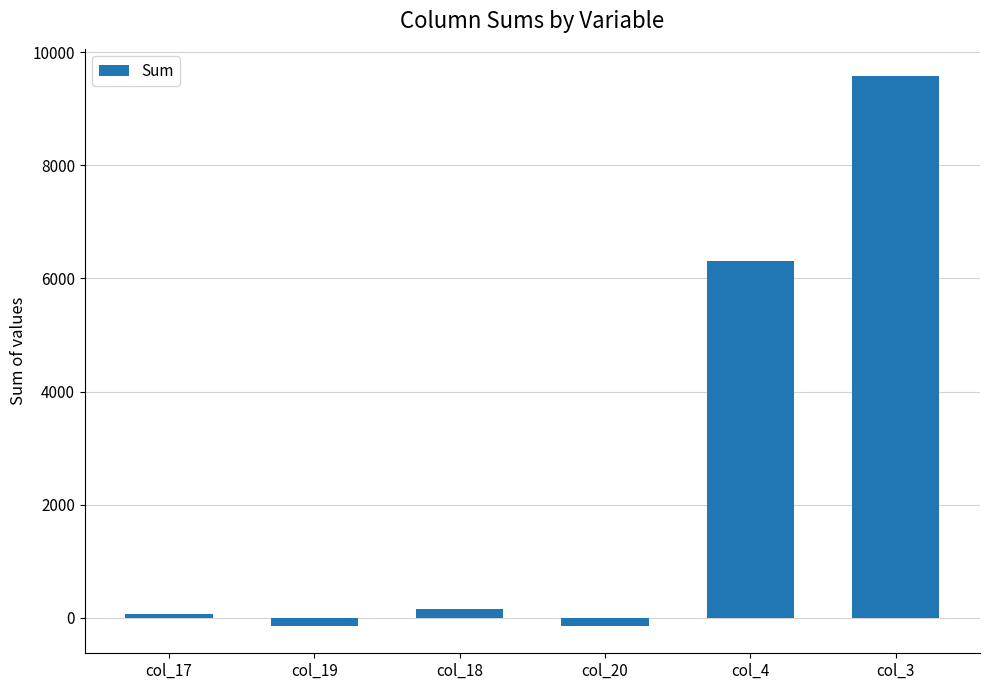

At which category does the chart reach its peak across all series?

col_3